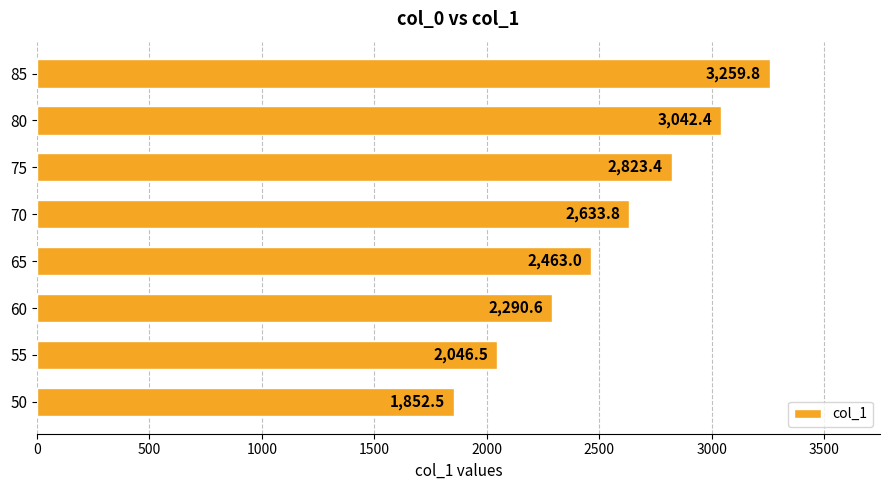

At which label is the value closest to 2556?

70